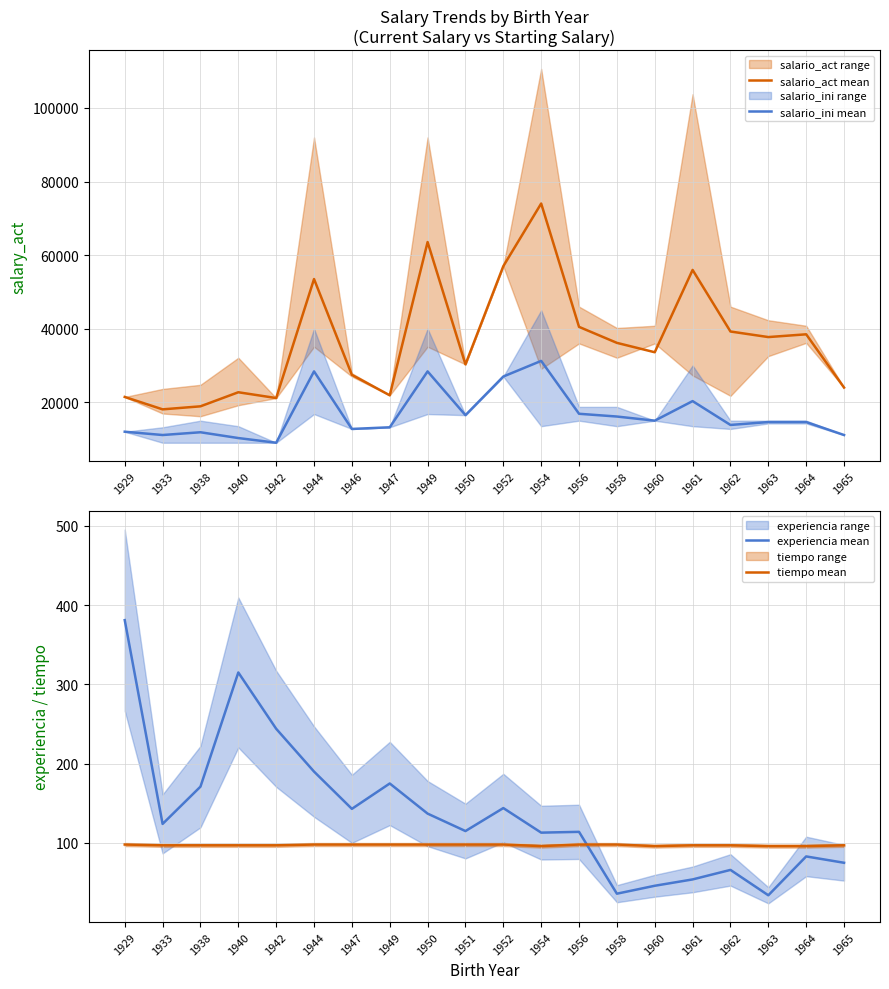

List the series in order of their peak value, highest first.

salario_act mean, salario_ini mean, experiencia mean, tiempo mean